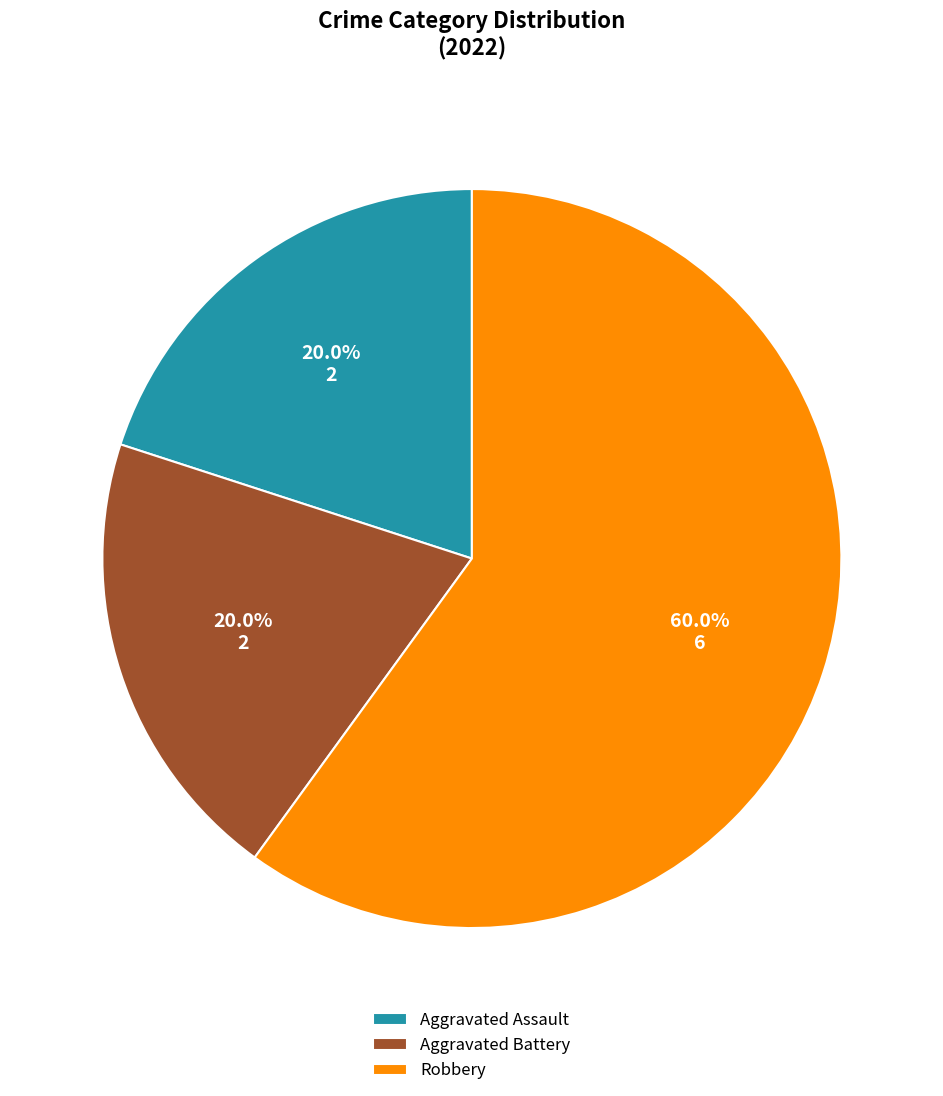

To the nearest percent, what portion does Aggravated Assault represent?

20%